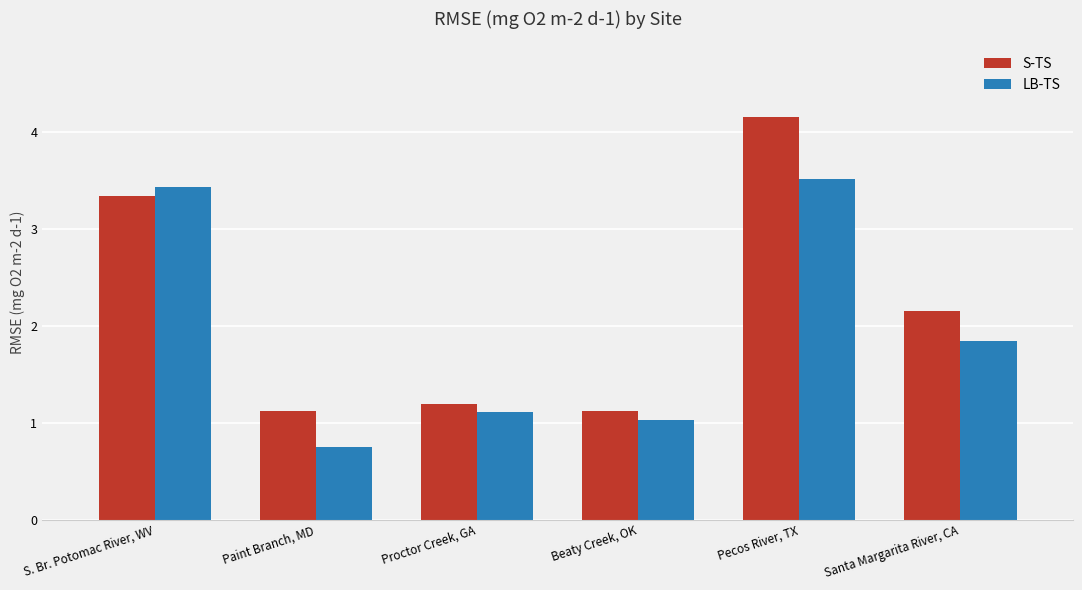

What is the highest value of the LB-TS series?

3.5